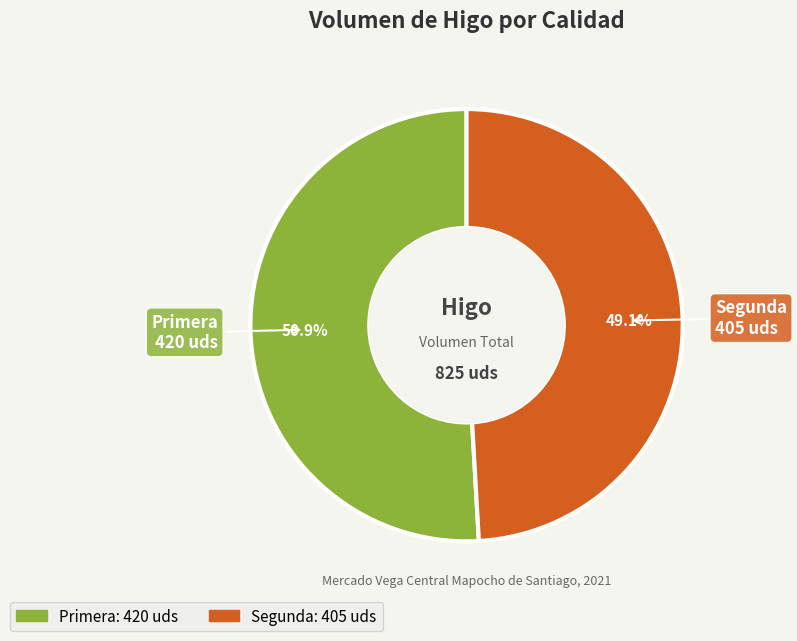

Is there any slice that represents more than half of the pie?

Yes